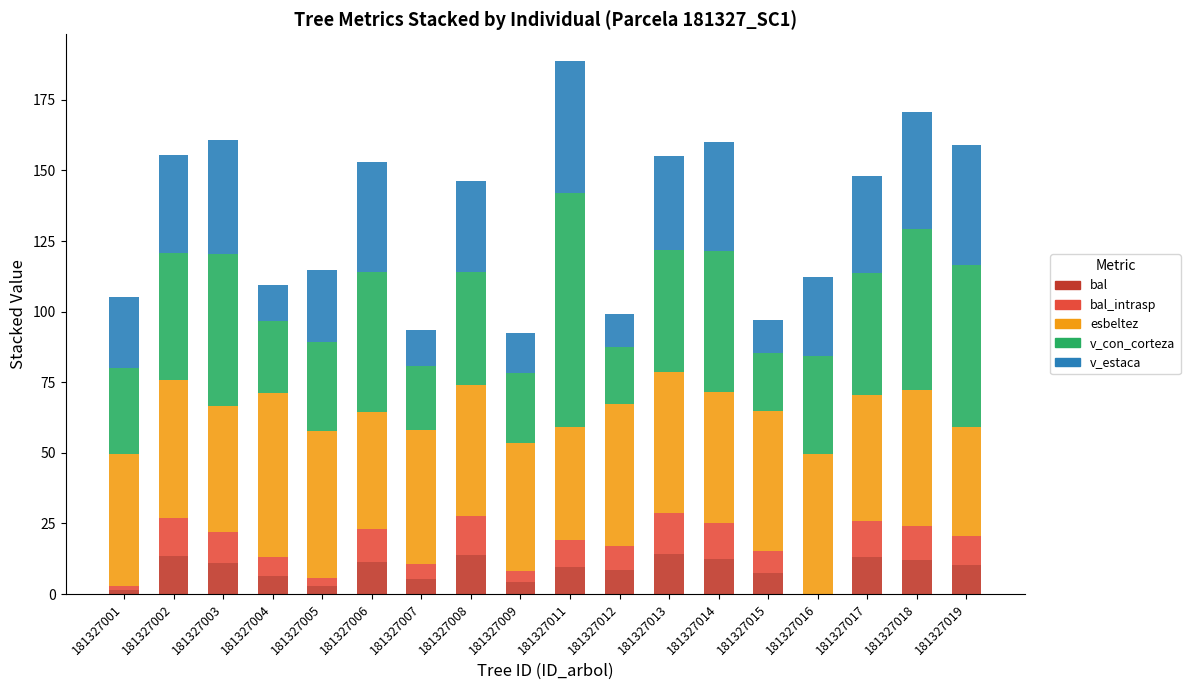

What is the highest value of the bal series?

14.3